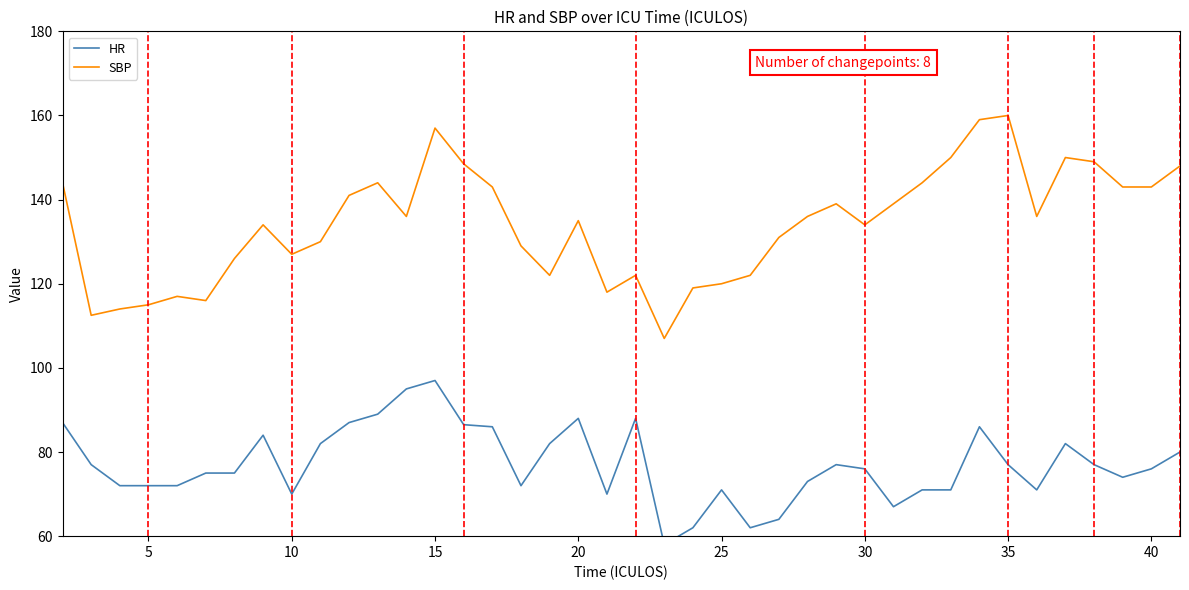

Does the chart have visible grid lines?

No